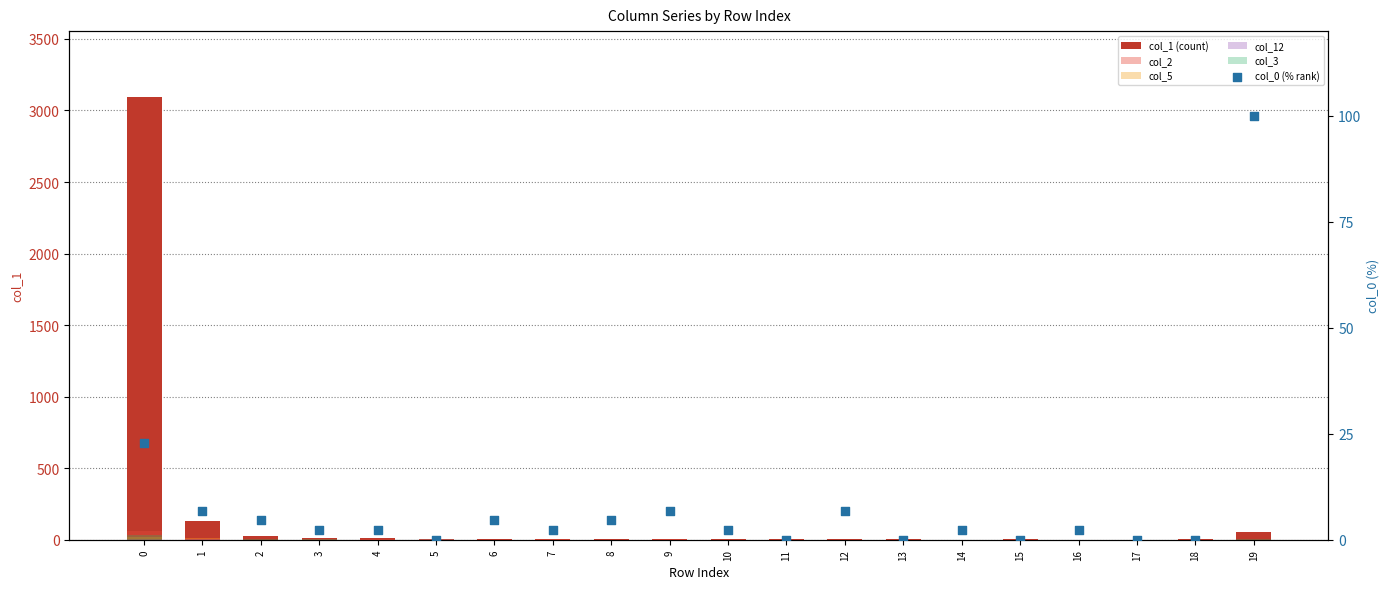

Which series reaches the maximum Y coordinate?

col_1 (count)